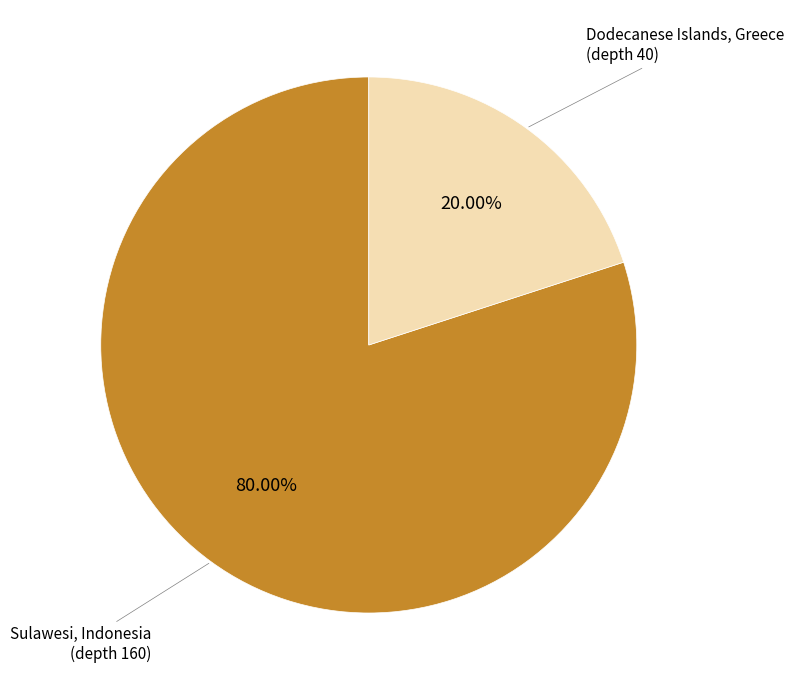

Is there a majority slice in this chart?

Yes